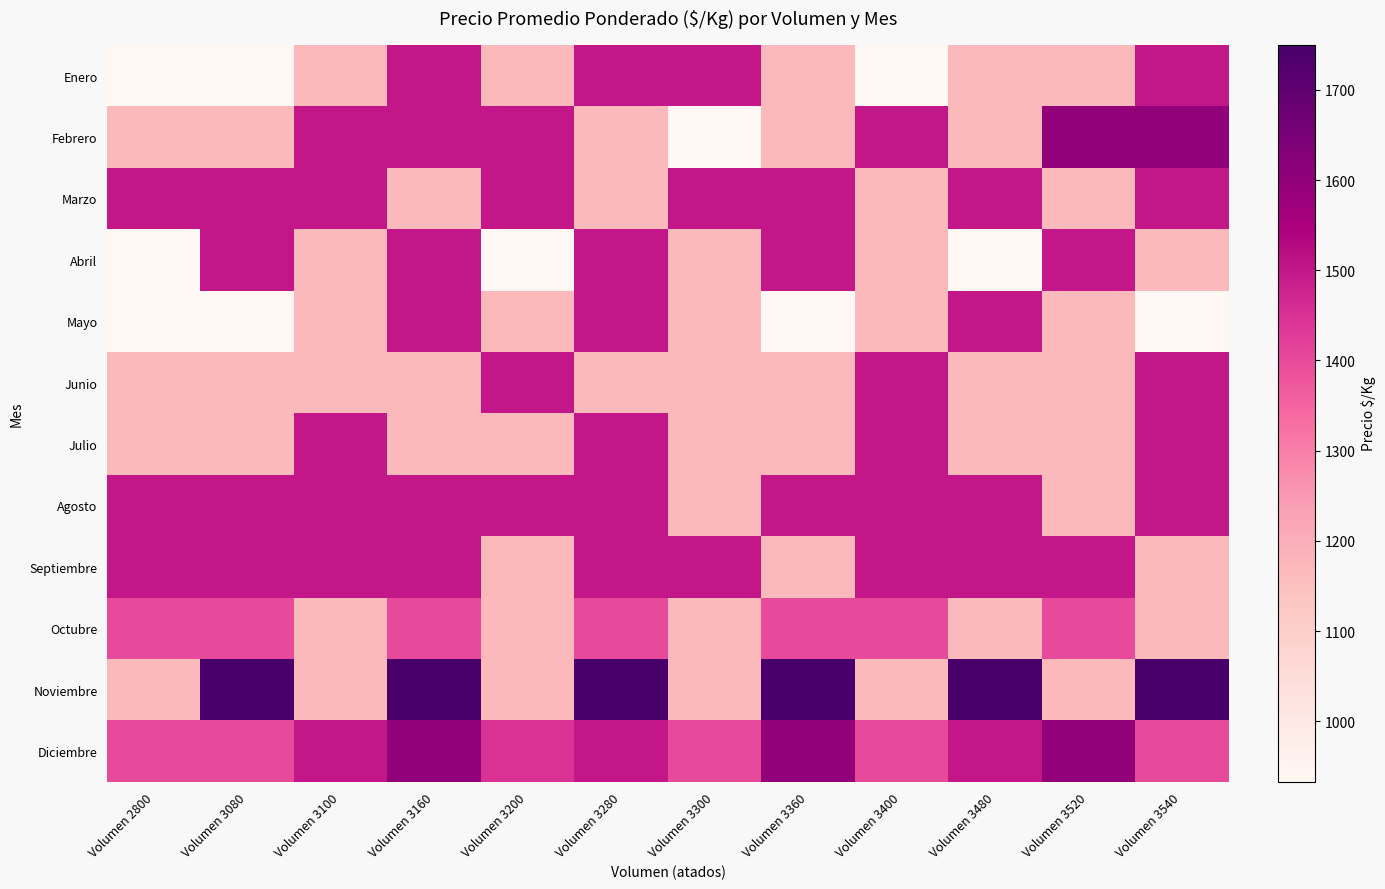

Reading right to left, transcribe all the data shown in this chart.

Enero: Volumen 3540=1500	Volumen 3520=1167	Volumen 3480=1167	Volumen 3400=933	Volumen 3360=1167	Volumen 3300=1500	Volumen 3280=1500	Volumen 3200=1167	Volumen 3160=1500	Volumen 3100=1167	Volumen 3080=933	Volumen 2800=933
Febrero: Volumen 3540=1600	Volumen 3520=1600	Volumen 3480=1167	Volumen 3400=1500	Volumen 3360=1167	Volumen 3300=933	Volumen 3280=1167	Volumen 3200=1500	Volumen 3160=1500	Volumen 3100=1500	Volumen 3080=1167	Volumen 2800=1167
Marzo: Volumen 3540=1500	Volumen 3520=1167	Volumen 3480=1500	Volumen 3400=1167	Volumen 3360=1500	Volumen 3300=1500	Volumen 3280=1167	Volumen 3200=1500	Volumen 3160=1167	Volumen 3100=1500	Volumen 3080=1500	Volumen 2800=1500
Abril: Volumen 3540=1167	Volumen 3520=1500	Volumen 3480=933	Volumen 3400=1167	Volumen 3360=1500	Volumen 3300=1167	Volumen 3280=1500	Volumen 3200=933	Volumen 3160=1500	Volumen 3100=1167	Volumen 3080=1500	Volumen 2800=933
Mayo: Volumen 3540=933	Volumen 3520=1167	Volumen 3480=1500	Volumen 3400=1167	Volumen 3360=933	Volumen 3300=1167	Volumen 3280=1500	Volumen 3200=1167	Volumen 3160=1500	Volumen 3100=1167	Volumen 3080=933	Volumen 2800=933
Junio: Volumen 3540=1500	Volumen 3520=1167	Volumen 3480=1167	Volumen 3400=1500	Volumen 3360=1167	Volumen 3300=1167	Volumen 3280=1167	Volumen 3200=1500	Volumen 3160=1167	Volumen 3100=1167	Volumen 3080=1167	Volumen 2800=1167
Julio: Volumen 3540=1500	Volumen 3520=1167	Volumen 3480=1167	Volumen 3400=1500	Volumen 3360=1167	Volumen 3300=1167	Volumen 3280=1500	Volumen 3200=1167	Volumen 3160=1167	Volumen 3100=1500	Volumen 3080=1167	Volumen 2800=1167
Agosto: Volumen 3540=1500	Volumen 3520=1167	Volumen 3480=1500	Volumen 3400=1500	Volumen 3360=1500	Volumen 3300=1167	Volumen 3280=1500	Volumen 3200=1500	Volumen 3160=1500	Volumen 3100=1500	Volumen 3080=1500	Volumen 2800=1500
Septiembre: Volumen 3540=1167	Volumen 3520=1500	Volumen 3480=1500	Volumen 3400=1500	Volumen 3360=1167	Volumen 3300=1500	Volumen 3280=1500	Volumen 3200=1167	Volumen 3160=1500	Volumen 3100=1500	Volumen 3080=1500	Volumen 2800=1500
Octubre: Volumen 3540=1167	Volumen 3520=1400	Volumen 3480=1167	Volumen 3400=1400	Volumen 3360=1400	Volumen 3300=1167	Volumen 3280=1400	Volumen 3200=1167	Volumen 3160=1400	Volumen 3100=1167	Volumen 3080=1400	Volumen 2800=1400
Noviembre: Volumen 3540=1750	Volumen 3520=1167	Volumen 3480=1750	Volumen 3400=1167	Volumen 3360=1750	Volumen 3300=1167	Volumen 3280=1750	Volumen 3200=1167	Volumen 3160=1750	Volumen 3100=1167	Volumen 3080=1750	Volumen 2800=1167
Diciembre: Volumen 3540=1400	Volumen 3520=1600	Volumen 3480=1500	Volumen 3400=1400	Volumen 3360=1600	Volumen 3300=1400	Volumen 3280=1500	Volumen 3200=1450	Volumen 3160=1600	Volumen 3100=1500	Volumen 3080=1400	Volumen 2800=1400